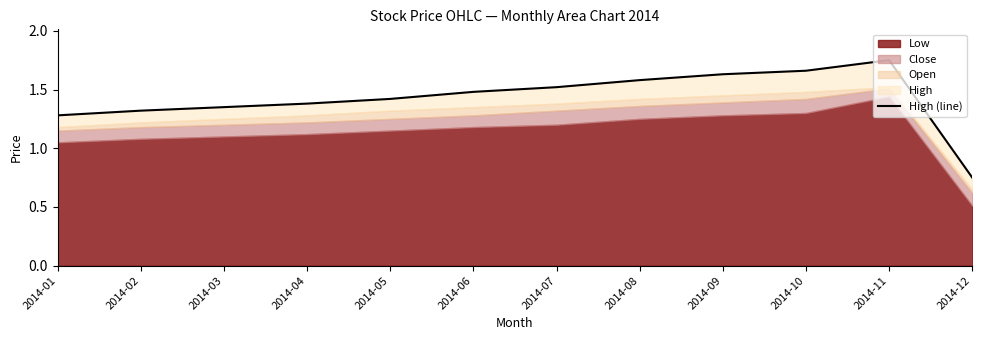

True or false: there are more than 0 points higher than both neighbors.

True